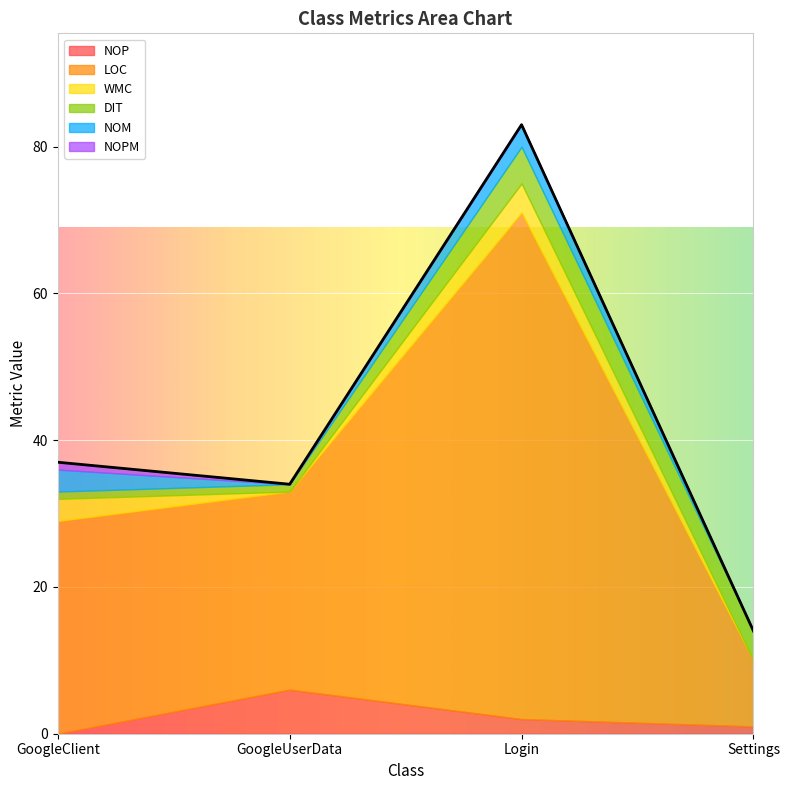

The DIT series shows 6 at Settings. True or false?

False